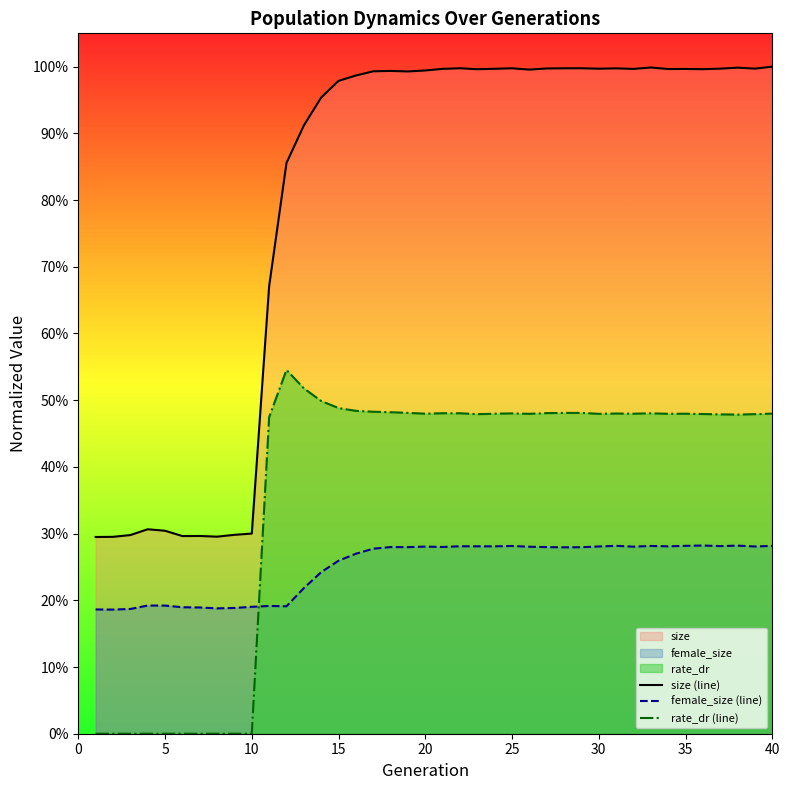

Does the chart display data point markers on the line(s)?

No